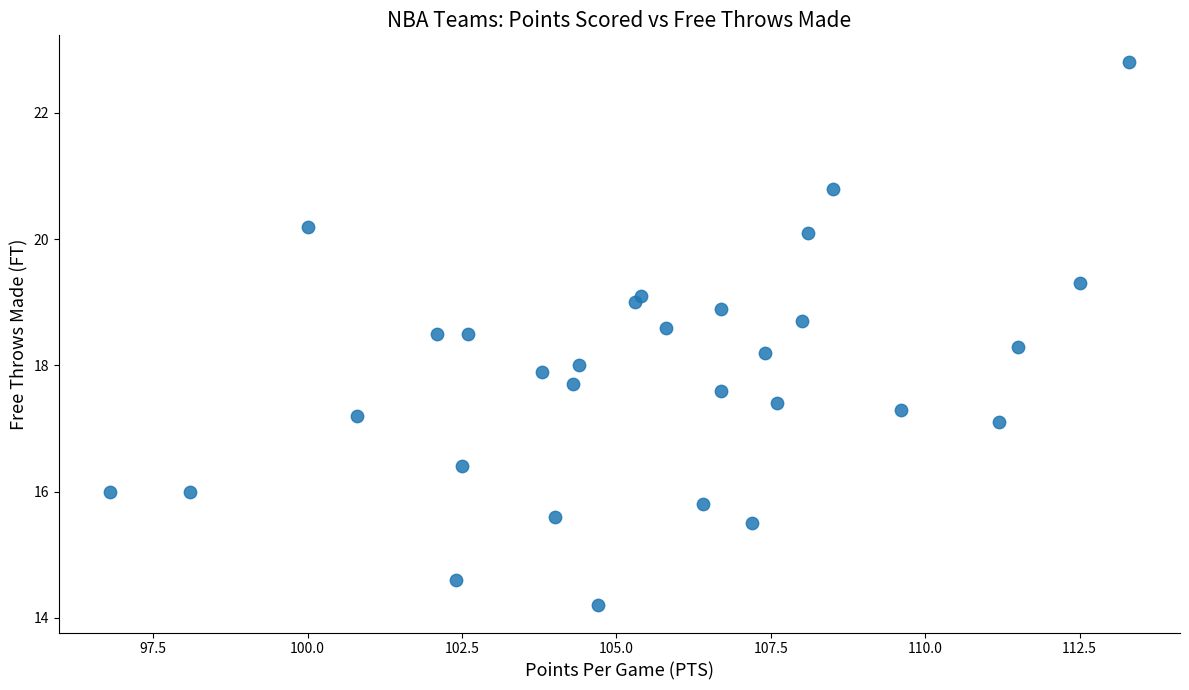

What is the range of X values (max minus min)?

16.5